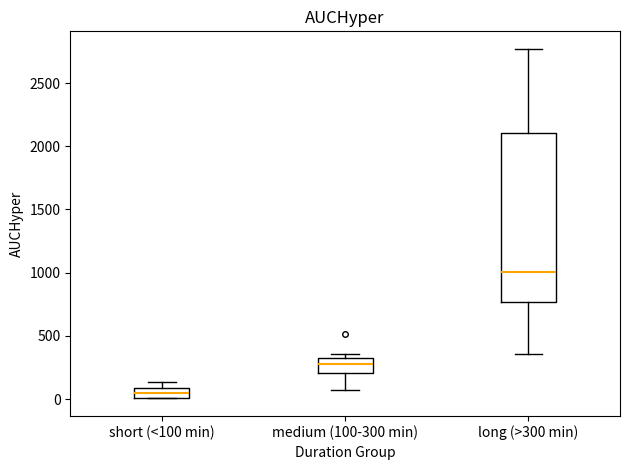

Reading left to right, read every box against the y-axis: the position of its median line, the range the box covers, and the ends of its whiskers. The values are not printed on the chart, so give them approximately, as read against the axis.

short (<100 min): median 50, box 0 to 100, whiskers 0 to 150
medium (100-300 min): median 250, box 200 to 350, whiskers 50 to 350 (just above the box's upper edge)
long (>300 min): median 1000, box 750 to 2100, whiskers 350 to 2750